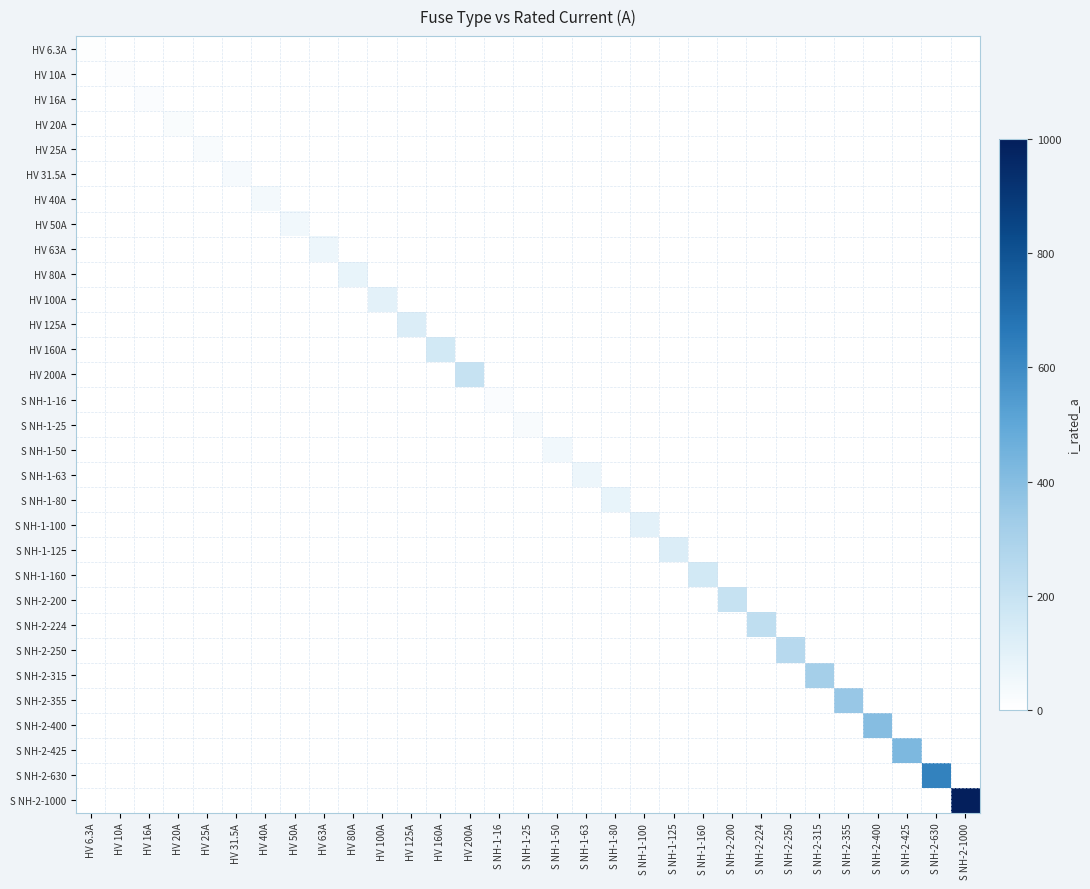

Reading right to left, list all the values displayed in this chart.

HV 6.3A: S NH-2-1000=0.0	S NH-2-630=0.0	S NH-2-425=0.0	S NH-2-400=0.0	S NH-2-355=0.0	S NH-2-315=0.0	S NH-2-250=0.0	S NH-2-224=0.0	S NH-2-200=0.0	S NH-1-160=0.0	S NH-1-125=0.0	S NH-1-100=0.0	S NH-1-80=0.0	S NH-1-63=0.0	S NH-1-50=0.0	S NH-1-25=0.0	S NH-1-16=0.0	HV 200A=0.0	HV 160A=0.0	HV 125A=0.0	HV 100A=0.0	HV 80A=0.0	HV 63A=0.0	HV 50A=0.0	HV 40A=0.0	HV 31.5A=0.0	HV 25A=0.0	HV 20A=0.0	HV 16A=0.0	HV 10A=0.0	HV 6.3A=6.3
HV 10A: S NH-2-1000=0.0	S NH-2-630=0.0	S NH-2-425=0.0	S NH-2-400=0.0	S NH-2-355=0.0	S NH-2-315=0.0	S NH-2-250=0.0	S NH-2-224=0.0	S NH-2-200=0.0	S NH-1-160=0.0	S NH-1-125=0.0	S NH-1-100=0.0	S NH-1-80=0.0	S NH-1-63=0.0	S NH-1-50=0.0	S NH-1-25=0.0	S NH-1-16=0.0	HV 200A=0.0	HV 160A=0.0	HV 125A=0.0	HV 100A=0.0	HV 80A=0.0	HV 63A=0.0	HV 50A=0.0	HV 40A=0.0	HV 31.5A=0.0	HV 25A=0.0	HV 20A=0.0	HV 16A=0.0	HV 10A=10.0	HV 6.3A=0.0
HV 16A: S NH-2-1000=0.0	S NH-2-630=0.0	S NH-2-425=0.0	S NH-2-400=0.0	S NH-2-355=0.0	S NH-2-315=0.0	S NH-2-250=0.0	S NH-2-224=0.0	S NH-2-200=0.0	S NH-1-160=0.0	S NH-1-125=0.0	S NH-1-100=0.0	S NH-1-80=0.0	S NH-1-63=0.0	S NH-1-50=0.0	S NH-1-25=0.0	S NH-1-16=0.0	HV 200A=0.0	HV 160A=0.0	HV 125A=0.0	HV 100A=0.0	HV 80A=0.0	HV 63A=0.0	HV 50A=0.0	HV 40A=0.0	HV 31.5A=0.0	HV 25A=0.0	HV 20A=0.0	HV 16A=16.0	HV 10A=0.0	HV 6.3A=0.0
HV 20A: S NH-2-1000=0.0	S NH-2-630=0.0	S NH-2-425=0.0	S NH-2-400=0.0	S NH-2-355=0.0	S NH-2-315=0.0	S NH-2-250=0.0	S NH-2-224=0.0	S NH-2-200=0.0	S NH-1-160=0.0	S NH-1-125=0.0	S NH-1-100=0.0	S NH-1-80=0.0	S NH-1-63=0.0	S NH-1-50=0.0	S NH-1-25=0.0	S NH-1-16=0.0	HV 200A=0.0	HV 160A=0.0	HV 125A=0.0	HV 100A=0.0	HV 80A=0.0	HV 63A=0.0	HV 50A=0.0	HV 40A=0.0	HV 31.5A=0.0	HV 25A=0.0	HV 20A=20.0	HV 16A=0.0	HV 10A=0.0	HV 6.3A=0.0
HV 25A: S NH-2-1000=0.0	S NH-2-630=0.0	S NH-2-425=0.0	S NH-2-400=0.0	S NH-2-355=0.0	S NH-2-315=0.0	S NH-2-250=0.0	S NH-2-224=0.0	S NH-2-200=0.0	S NH-1-160=0.0	S NH-1-125=0.0	S NH-1-100=0.0	S NH-1-80=0.0	S NH-1-63=0.0	S NH-1-50=0.0	S NH-1-25=0.0	S NH-1-16=0.0	HV 200A=0.0	HV 160A=0.0	HV 125A=0.0	HV 100A=0.0	HV 80A=0.0	HV 63A=0.0	HV 50A=0.0	HV 40A=0.0	HV 31.5A=0.0	HV 25A=25.0	HV 20A=0.0	HV 16A=0.0	HV 10A=0.0	HV 6.3A=0.0
HV 31.5A: S NH-2-1000=0.0	S NH-2-630=0.0	S NH-2-425=0.0	S NH-2-400=0.0	S NH-2-355=0.0	S NH-2-315=0.0	S NH-2-250=0.0	S NH-2-224=0.0	S NH-2-200=0.0	S NH-1-160=0.0	S NH-1-125=0.0	S NH-1-100=0.0	S NH-1-80=0.0	S NH-1-63=0.0	S NH-1-50=0.0	S NH-1-25=0.0	S NH-1-16=0.0	HV 200A=0.0	HV 160A=0.0	HV 125A=0.0	HV 100A=0.0	HV 80A=0.0	HV 63A=0.0	HV 50A=0.0	HV 40A=0.0	HV 31.5A=31.5	HV 25A=0.0	HV 20A=0.0	HV 16A=0.0	HV 10A=0.0	HV 6.3A=0.0
HV 40A: S NH-2-1000=0.0	S NH-2-630=0.0	S NH-2-425=0.0	S NH-2-400=0.0	S NH-2-355=0.0	S NH-2-315=0.0	S NH-2-250=0.0	S NH-2-224=0.0	S NH-2-200=0.0	S NH-1-160=0.0	S NH-1-125=0.0	S NH-1-100=0.0	S NH-1-80=0.0	S NH-1-63=0.0	S NH-1-50=0.0	S NH-1-25=0.0	S NH-1-16=0.0	HV 200A=0.0	HV 160A=0.0	HV 125A=0.0	HV 100A=0.0	HV 80A=0.0	HV 63A=0.0	HV 50A=0.0	HV 40A=40.0	HV 31.5A=0.0	HV 25A=0.0	HV 20A=0.0	HV 16A=0.0	HV 10A=0.0	HV 6.3A=0.0
HV 50A: S NH-2-1000=0.0	S NH-2-630=0.0	S NH-2-425=0.0	S NH-2-400=0.0	S NH-2-355=0.0	S NH-2-315=0.0	S NH-2-250=0.0	S NH-2-224=0.0	S NH-2-200=0.0	S NH-1-160=0.0	S NH-1-125=0.0	S NH-1-100=0.0	S NH-1-80=0.0	S NH-1-63=0.0	S NH-1-50=0.0	S NH-1-25=0.0	S NH-1-16=0.0	HV 200A=0.0	HV 160A=0.0	HV 125A=0.0	HV 100A=0.0	HV 80A=0.0	HV 63A=0.0	HV 50A=50.0	HV 40A=0.0	HV 31.5A=0.0	HV 25A=0.0	HV 20A=0.0	HV 16A=0.0	HV 10A=0.0	HV 6.3A=0.0
HV 63A: S NH-2-1000=0.0	S NH-2-630=0.0	S NH-2-425=0.0	S NH-2-400=0.0	S NH-2-355=0.0	S NH-2-315=0.0	S NH-2-250=0.0	S NH-2-224=0.0	S NH-2-200=0.0	S NH-1-160=0.0	S NH-1-125=0.0	S NH-1-100=0.0	S NH-1-80=0.0	S NH-1-63=0.0	S NH-1-50=0.0	S NH-1-25=0.0	S NH-1-16=0.0	HV 200A=0.0	HV 160A=0.0	HV 125A=0.0	HV 100A=0.0	HV 80A=0.0	HV 63A=63.0	HV 50A=0.0	HV 40A=0.0	HV 31.5A=0.0	HV 25A=0.0	HV 20A=0.0	HV 16A=0.0	HV 10A=0.0	HV 6.3A=0.0
HV 80A: S NH-2-1000=0.0	S NH-2-630=0.0	S NH-2-425=0.0	S NH-2-400=0.0	S NH-2-355=0.0	S NH-2-315=0.0	S NH-2-250=0.0	S NH-2-224=0.0	S NH-2-200=0.0	S NH-1-160=0.0	S NH-1-125=0.0	S NH-1-100=0.0	S NH-1-80=0.0	S NH-1-63=0.0	S NH-1-50=0.0	S NH-1-25=0.0	S NH-1-16=0.0	HV 200A=0.0	HV 160A=0.0	HV 125A=0.0	HV 100A=0.0	HV 80A=80.0	HV 63A=0.0	HV 50A=0.0	HV 40A=0.0	HV 31.5A=0.0	HV 25A=0.0	HV 20A=0.0	HV 16A=0.0	HV 10A=0.0	HV 6.3A=0.0
HV 100A: S NH-2-1000=0.0	S NH-2-630=0.0	S NH-2-425=0.0	S NH-2-400=0.0	S NH-2-355=0.0	S NH-2-315=0.0	S NH-2-250=0.0	S NH-2-224=0.0	S NH-2-200=0.0	S NH-1-160=0.0	S NH-1-125=0.0	S NH-1-100=0.0	S NH-1-80=0.0	S NH-1-63=0.0	S NH-1-50=0.0	S NH-1-25=0.0	S NH-1-16=0.0	HV 200A=0.0	HV 160A=0.0	HV 125A=0.0	HV 100A=100.0	HV 80A=0.0	HV 63A=0.0	HV 50A=0.0	HV 40A=0.0	HV 31.5A=0.0	HV 25A=0.0	HV 20A=0.0	HV 16A=0.0	HV 10A=0.0	HV 6.3A=0.0
HV 125A: S NH-2-1000=0.0	S NH-2-630=0.0	S NH-2-425=0.0	S NH-2-400=0.0	S NH-2-355=0.0	S NH-2-315=0.0	S NH-2-250=0.0	S NH-2-224=0.0	S NH-2-200=0.0	S NH-1-160=0.0	S NH-1-125=0.0	S NH-1-100=0.0	S NH-1-80=0.0	S NH-1-63=0.0	S NH-1-50=0.0	S NH-1-25=0.0	S NH-1-16=0.0	HV 200A=0.0	HV 160A=0.0	HV 125A=125.0	HV 100A=0.0	HV 80A=0.0	HV 63A=0.0	HV 50A=0.0	HV 40A=0.0	HV 31.5A=0.0	HV 25A=0.0	HV 20A=0.0	HV 16A=0.0	HV 10A=0.0	HV 6.3A=0.0
HV 160A: S NH-2-1000=0.0	S NH-2-630=0.0	S NH-2-425=0.0	S NH-2-400=0.0	S NH-2-355=0.0	S NH-2-315=0.0	S NH-2-250=0.0	S NH-2-224=0.0	S NH-2-200=0.0	S NH-1-160=0.0	S NH-1-125=0.0	S NH-1-100=0.0	S NH-1-80=0.0	S NH-1-63=0.0	S NH-1-50=0.0	S NH-1-25=0.0	S NH-1-16=0.0	HV 200A=0.0	HV 160A=160.0	HV 125A=0.0	HV 100A=0.0	HV 80A=0.0	HV 63A=0.0	HV 50A=0.0	HV 40A=0.0	HV 31.5A=0.0	HV 25A=0.0	HV 20A=0.0	HV 16A=0.0	HV 10A=0.0	HV 6.3A=0.0
HV 200A: S NH-2-1000=0.0	S NH-2-630=0.0	S NH-2-425=0.0	S NH-2-400=0.0	S NH-2-355=0.0	S NH-2-315=0.0	S NH-2-250=0.0	S NH-2-224=0.0	S NH-2-200=0.0	S NH-1-160=0.0	S NH-1-125=0.0	S NH-1-100=0.0	S NH-1-80=0.0	S NH-1-63=0.0	S NH-1-50=0.0	S NH-1-25=0.0	S NH-1-16=0.0	HV 200A=200.0	HV 160A=0.0	HV 125A=0.0	HV 100A=0.0	HV 80A=0.0	HV 63A=0.0	HV 50A=0.0	HV 40A=0.0	HV 31.5A=0.0	HV 25A=0.0	HV 20A=0.0	HV 16A=0.0	HV 10A=0.0	HV 6.3A=0.0
S NH-1-16: S NH-2-1000=0.0	S NH-2-630=0.0	S NH-2-425=0.0	S NH-2-400=0.0	S NH-2-355=0.0	S NH-2-315=0.0	S NH-2-250=0.0	S NH-2-224=0.0	S NH-2-200=0.0	S NH-1-160=0.0	S NH-1-125=0.0	S NH-1-100=0.0	S NH-1-80=0.0	S NH-1-63=0.0	S NH-1-50=0.0	S NH-1-25=0.0	S NH-1-16=16.0	HV 200A=0.0	HV 160A=0.0	HV 125A=0.0	HV 100A=0.0	HV 80A=0.0	HV 63A=0.0	HV 50A=0.0	HV 40A=0.0	HV 31.5A=0.0	HV 25A=0.0	HV 20A=0.0	HV 16A=0.0	HV 10A=0.0	HV 6.3A=0.0
S NH-1-25: S NH-2-1000=0.0	S NH-2-630=0.0	S NH-2-425=0.0	S NH-2-400=0.0	S NH-2-355=0.0	S NH-2-315=0.0	S NH-2-250=0.0	S NH-2-224=0.0	S NH-2-200=0.0	S NH-1-160=0.0	S NH-1-125=0.0	S NH-1-100=0.0	S NH-1-80=0.0	S NH-1-63=0.0	S NH-1-50=0.0	S NH-1-25=25.0	S NH-1-16=0.0	HV 200A=0.0	HV 160A=0.0	HV 125A=0.0	HV 100A=0.0	HV 80A=0.0	HV 63A=0.0	HV 50A=0.0	HV 40A=0.0	HV 31.5A=0.0	HV 25A=0.0	HV 20A=0.0	HV 16A=0.0	HV 10A=0.0	HV 6.3A=0.0
S NH-1-50: S NH-2-1000=0.0	S NH-2-630=0.0	S NH-2-425=0.0	S NH-2-400=0.0	S NH-2-355=0.0	S NH-2-315=0.0	S NH-2-250=0.0	S NH-2-224=0.0	S NH-2-200=0.0	S NH-1-160=0.0	S NH-1-125=0.0	S NH-1-100=0.0	S NH-1-80=0.0	S NH-1-63=0.0	S NH-1-50=50.0	S NH-1-25=0.0	S NH-1-16=0.0	HV 200A=0.0	HV 160A=0.0	HV 125A=0.0	HV 100A=0.0	HV 80A=0.0	HV 63A=0.0	HV 50A=0.0	HV 40A=0.0	HV 31.5A=0.0	HV 25A=0.0	HV 20A=0.0	HV 16A=0.0	HV 10A=0.0	HV 6.3A=0.0
S NH-1-63: S NH-2-1000=0.0	S NH-2-630=0.0	S NH-2-425=0.0	S NH-2-400=0.0	S NH-2-355=0.0	S NH-2-315=0.0	S NH-2-250=0.0	S NH-2-224=0.0	S NH-2-200=0.0	S NH-1-160=0.0	S NH-1-125=0.0	S NH-1-100=0.0	S NH-1-80=0.0	S NH-1-63=63.0	S NH-1-50=0.0	S NH-1-25=0.0	S NH-1-16=0.0	HV 200A=0.0	HV 160A=0.0	HV 125A=0.0	HV 100A=0.0	HV 80A=0.0	HV 63A=0.0	HV 50A=0.0	HV 40A=0.0	HV 31.5A=0.0	HV 25A=0.0	HV 20A=0.0	HV 16A=0.0	HV 10A=0.0	HV 6.3A=0.0
S NH-1-80: S NH-2-1000=0.0	S NH-2-630=0.0	S NH-2-425=0.0	S NH-2-400=0.0	S NH-2-355=0.0	S NH-2-315=0.0	S NH-2-250=0.0	S NH-2-224=0.0	S NH-2-200=0.0	S NH-1-160=0.0	S NH-1-125=0.0	S NH-1-100=0.0	S NH-1-80=80.0	S NH-1-63=0.0	S NH-1-50=0.0	S NH-1-25=0.0	S NH-1-16=0.0	HV 200A=0.0	HV 160A=0.0	HV 125A=0.0	HV 100A=0.0	HV 80A=0.0	HV 63A=0.0	HV 50A=0.0	HV 40A=0.0	HV 31.5A=0.0	HV 25A=0.0	HV 20A=0.0	HV 16A=0.0	HV 10A=0.0	HV 6.3A=0.0
S NH-1-100: S NH-2-1000=0.0	S NH-2-630=0.0	S NH-2-425=0.0	S NH-2-400=0.0	S NH-2-355=0.0	S NH-2-315=0.0	S NH-2-250=0.0	S NH-2-224=0.0	S NH-2-200=0.0	S NH-1-160=0.0	S NH-1-125=0.0	S NH-1-100=100.0	S NH-1-80=0.0	S NH-1-63=0.0	S NH-1-50=0.0	S NH-1-25=0.0	S NH-1-16=0.0	HV 200A=0.0	HV 160A=0.0	HV 125A=0.0	HV 100A=0.0	HV 80A=0.0	HV 63A=0.0	HV 50A=0.0	HV 40A=0.0	HV 31.5A=0.0	HV 25A=0.0	HV 20A=0.0	HV 16A=0.0	HV 10A=0.0	HV 6.3A=0.0
S NH-1-125: S NH-2-1000=0.0	S NH-2-630=0.0	S NH-2-425=0.0	S NH-2-400=0.0	S NH-2-355=0.0	S NH-2-315=0.0	S NH-2-250=0.0	S NH-2-224=0.0	S NH-2-200=0.0	S NH-1-160=0.0	S NH-1-125=125.0	S NH-1-100=0.0	S NH-1-80=0.0	S NH-1-63=0.0	S NH-1-50=0.0	S NH-1-25=0.0	S NH-1-16=0.0	HV 200A=0.0	HV 160A=0.0	HV 125A=0.0	HV 100A=0.0	HV 80A=0.0	HV 63A=0.0	HV 50A=0.0	HV 40A=0.0	HV 31.5A=0.0	HV 25A=0.0	HV 20A=0.0	HV 16A=0.0	HV 10A=0.0	HV 6.3A=0.0
S NH-1-160: S NH-2-1000=0.0	S NH-2-630=0.0	S NH-2-425=0.0	S NH-2-400=0.0	S NH-2-355=0.0	S NH-2-315=0.0	S NH-2-250=0.0	S NH-2-224=0.0	S NH-2-200=0.0	S NH-1-160=160.0	S NH-1-125=0.0	S NH-1-100=0.0	S NH-1-80=0.0	S NH-1-63=0.0	S NH-1-50=0.0	S NH-1-25=0.0	S NH-1-16=0.0	HV 200A=0.0	HV 160A=0.0	HV 125A=0.0	HV 100A=0.0	HV 80A=0.0	HV 63A=0.0	HV 50A=0.0	HV 40A=0.0	HV 31.5A=0.0	HV 25A=0.0	HV 20A=0.0	HV 16A=0.0	HV 10A=0.0	HV 6.3A=0.0
S NH-2-200: S NH-2-1000=0.0	S NH-2-630=0.0	S NH-2-425=0.0	S NH-2-400=0.0	S NH-2-355=0.0	S NH-2-315=0.0	S NH-2-250=0.0	S NH-2-224=0.0	S NH-2-200=200.0	S NH-1-160=0.0	S NH-1-125=0.0	S NH-1-100=0.0	S NH-1-80=0.0	S NH-1-63=0.0	S NH-1-50=0.0	S NH-1-25=0.0	S NH-1-16=0.0	HV 200A=0.0	HV 160A=0.0	HV 125A=0.0	HV 100A=0.0	HV 80A=0.0	HV 63A=0.0	HV 50A=0.0	HV 40A=0.0	HV 31.5A=0.0	HV 25A=0.0	HV 20A=0.0	HV 16A=0.0	HV 10A=0.0	HV 6.3A=0.0
S NH-2-224: S NH-2-1000=0.0	S NH-2-630=0.0	S NH-2-425=0.0	S NH-2-400=0.0	S NH-2-355=0.0	S NH-2-315=0.0	S NH-2-250=0.0	S NH-2-224=224.0	S NH-2-200=0.0	S NH-1-160=0.0	S NH-1-125=0.0	S NH-1-100=0.0	S NH-1-80=0.0	S NH-1-63=0.0	S NH-1-50=0.0	S NH-1-25=0.0	S NH-1-16=0.0	HV 200A=0.0	HV 160A=0.0	HV 125A=0.0	HV 100A=0.0	HV 80A=0.0	HV 63A=0.0	HV 50A=0.0	HV 40A=0.0	HV 31.5A=0.0	HV 25A=0.0	HV 20A=0.0	HV 16A=0.0	HV 10A=0.0	HV 6.3A=0.0
S NH-2-250: S NH-2-1000=0.0	S NH-2-630=0.0	S NH-2-425=0.0	S NH-2-400=0.0	S NH-2-355=0.0	S NH-2-315=0.0	S NH-2-250=250.0	S NH-2-224=0.0	S NH-2-200=0.0	S NH-1-160=0.0	S NH-1-125=0.0	S NH-1-100=0.0	S NH-1-80=0.0	S NH-1-63=0.0	S NH-1-50=0.0	S NH-1-25=0.0	S NH-1-16=0.0	HV 200A=0.0	HV 160A=0.0	HV 125A=0.0	HV 100A=0.0	HV 80A=0.0	HV 63A=0.0	HV 50A=0.0	HV 40A=0.0	HV 31.5A=0.0	HV 25A=0.0	HV 20A=0.0	HV 16A=0.0	HV 10A=0.0	HV 6.3A=0.0
S NH-2-315: S NH-2-1000=0.0	S NH-2-630=0.0	S NH-2-425=0.0	S NH-2-400=0.0	S NH-2-355=0.0	S NH-2-315=315.0	S NH-2-250=0.0	S NH-2-224=0.0	S NH-2-200=0.0	S NH-1-160=0.0	S NH-1-125=0.0	S NH-1-100=0.0	S NH-1-80=0.0	S NH-1-63=0.0	S NH-1-50=0.0	S NH-1-25=0.0	S NH-1-16=0.0	HV 200A=0.0	HV 160A=0.0	HV 125A=0.0	HV 100A=0.0	HV 80A=0.0	HV 63A=0.0	HV 50A=0.0	HV 40A=0.0	HV 31.5A=0.0	HV 25A=0.0	HV 20A=0.0	HV 16A=0.0	HV 10A=0.0	HV 6.3A=0.0
S NH-2-355: S NH-2-1000=0.0	S NH-2-630=0.0	S NH-2-425=0.0	S NH-2-400=0.0	S NH-2-355=355.0	S NH-2-315=0.0	S NH-2-250=0.0	S NH-2-224=0.0	S NH-2-200=0.0	S NH-1-160=0.0	S NH-1-125=0.0	S NH-1-100=0.0	S NH-1-80=0.0	S NH-1-63=0.0	S NH-1-50=0.0	S NH-1-25=0.0	S NH-1-16=0.0	HV 200A=0.0	HV 160A=0.0	HV 125A=0.0	HV 100A=0.0	HV 80A=0.0	HV 63A=0.0	HV 50A=0.0	HV 40A=0.0	HV 31.5A=0.0	HV 25A=0.0	HV 20A=0.0	HV 16A=0.0	HV 10A=0.0	HV 6.3A=0.0
S NH-2-400: S NH-2-1000=0.0	S NH-2-630=0.0	S NH-2-425=0.0	S NH-2-400=400.0	S NH-2-355=0.0	S NH-2-315=0.0	S NH-2-250=0.0	S NH-2-224=0.0	S NH-2-200=0.0	S NH-1-160=0.0	S NH-1-125=0.0	S NH-1-100=0.0	S NH-1-80=0.0	S NH-1-63=0.0	S NH-1-50=0.0	S NH-1-25=0.0	S NH-1-16=0.0	HV 200A=0.0	HV 160A=0.0	HV 125A=0.0	HV 100A=0.0	HV 80A=0.0	HV 63A=0.0	HV 50A=0.0	HV 40A=0.0	HV 31.5A=0.0	HV 25A=0.0	HV 20A=0.0	HV 16A=0.0	HV 10A=0.0	HV 6.3A=0.0
S NH-2-425: S NH-2-1000=0.0	S NH-2-630=0.0	S NH-2-425=425.0	S NH-2-400=0.0	S NH-2-355=0.0	S NH-2-315=0.0	S NH-2-250=0.0	S NH-2-224=0.0	S NH-2-200=0.0	S NH-1-160=0.0	S NH-1-125=0.0	S NH-1-100=0.0	S NH-1-80=0.0	S NH-1-63=0.0	S NH-1-50=0.0	S NH-1-25=0.0	S NH-1-16=0.0	HV 200A=0.0	HV 160A=0.0	HV 125A=0.0	HV 100A=0.0	HV 80A=0.0	HV 63A=0.0	HV 50A=0.0	HV 40A=0.0	HV 31.5A=0.0	HV 25A=0.0	HV 20A=0.0	HV 16A=0.0	HV 10A=0.0	HV 6.3A=0.0
S NH-2-630: S NH-2-1000=0.0	S NH-2-630=630.0	S NH-2-425=0.0	S NH-2-400=0.0	S NH-2-355=0.0	S NH-2-315=0.0	S NH-2-250=0.0	S NH-2-224=0.0	S NH-2-200=0.0	S NH-1-160=0.0	S NH-1-125=0.0	S NH-1-100=0.0	S NH-1-80=0.0	S NH-1-63=0.0	S NH-1-50=0.0	S NH-1-25=0.0	S NH-1-16=0.0	HV 200A=0.0	HV 160A=0.0	HV 125A=0.0	HV 100A=0.0	HV 80A=0.0	HV 63A=0.0	HV 50A=0.0	HV 40A=0.0	HV 31.5A=0.0	HV 25A=0.0	HV 20A=0.0	HV 16A=0.0	HV 10A=0.0	HV 6.3A=0.0
S NH-2-1000: S NH-2-1000=1000.0	S NH-2-630=0.0	S NH-2-425=0.0	S NH-2-400=0.0	S NH-2-355=0.0	S NH-2-315=0.0	S NH-2-250=0.0	S NH-2-224=0.0	S NH-2-200=0.0	S NH-1-160=0.0	S NH-1-125=0.0	S NH-1-100=0.0	S NH-1-80=0.0	S NH-1-63=0.0	S NH-1-50=0.0	S NH-1-25=0.0	S NH-1-16=0.0	HV 200A=0.0	HV 160A=0.0	HV 125A=0.0	HV 100A=0.0	HV 80A=0.0	HV 63A=0.0	HV 50A=0.0	HV 40A=0.0	HV 31.5A=0.0	HV 25A=0.0	HV 20A=0.0	HV 16A=0.0	HV 10A=0.0	HV 6.3A=0.0